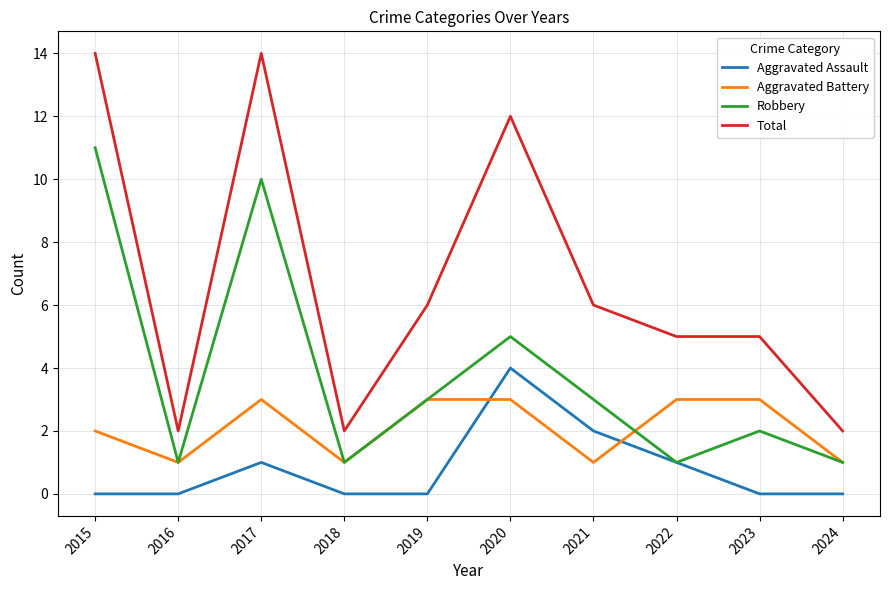

Which series has the largest total across all categories?

Total